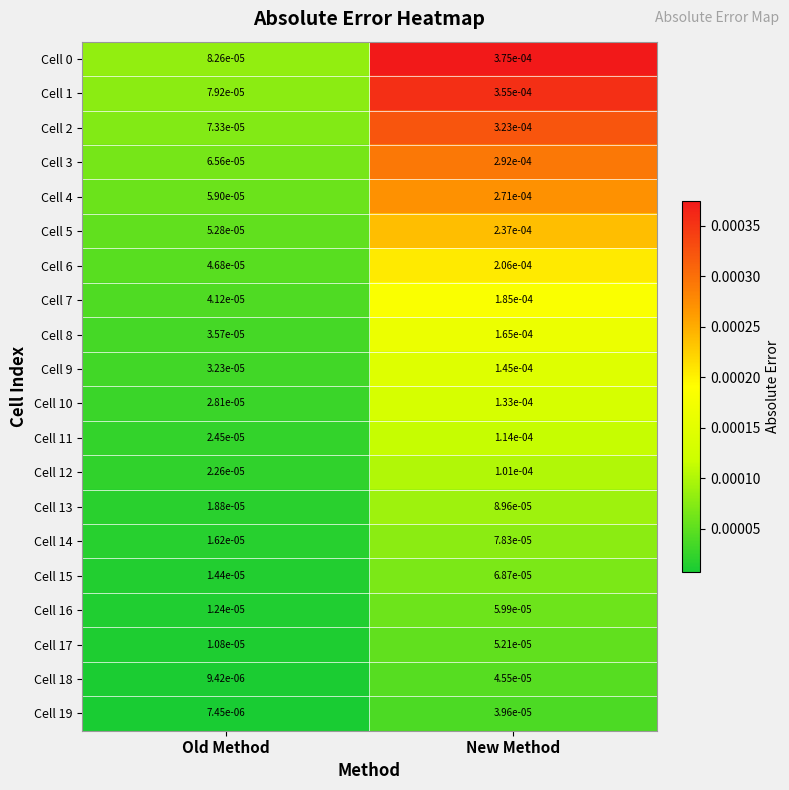

Rank the categories by Cell 12 value from lowest to highest.

Old Method, New Method